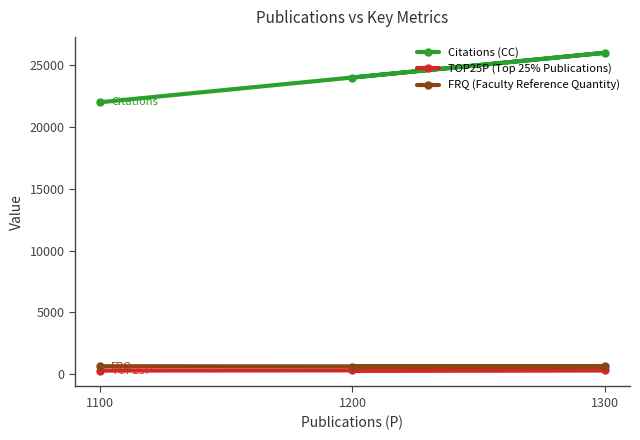

At how many categories does at least one series exceed 24217?

1